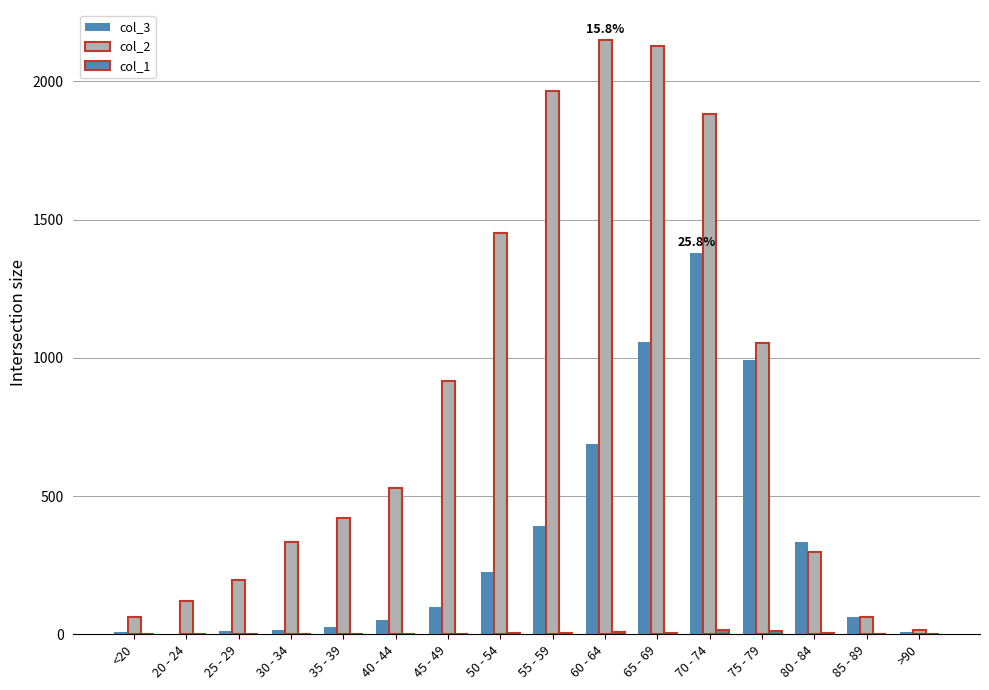

What position from the left is 70 - 74?

12